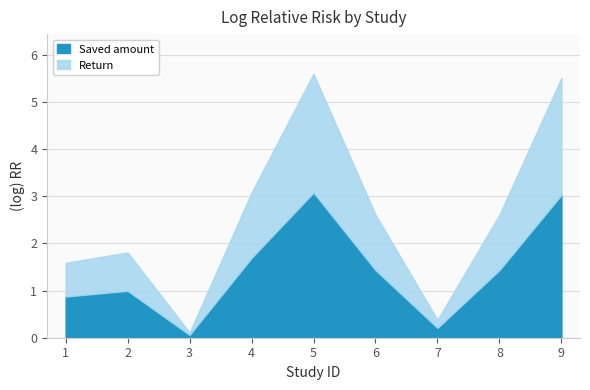

What is the sum of the values at 4 and 5?

8.7